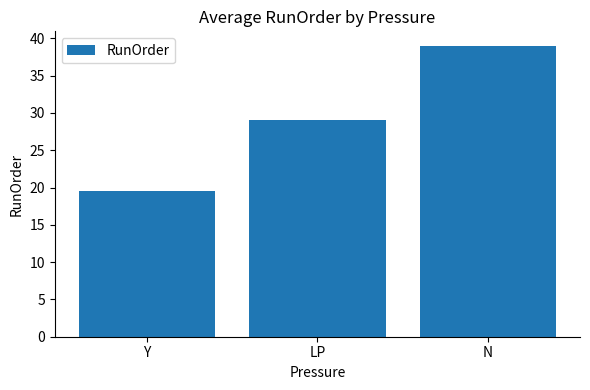

Approximately how many times larger is the value at N compared to LP?

1.3